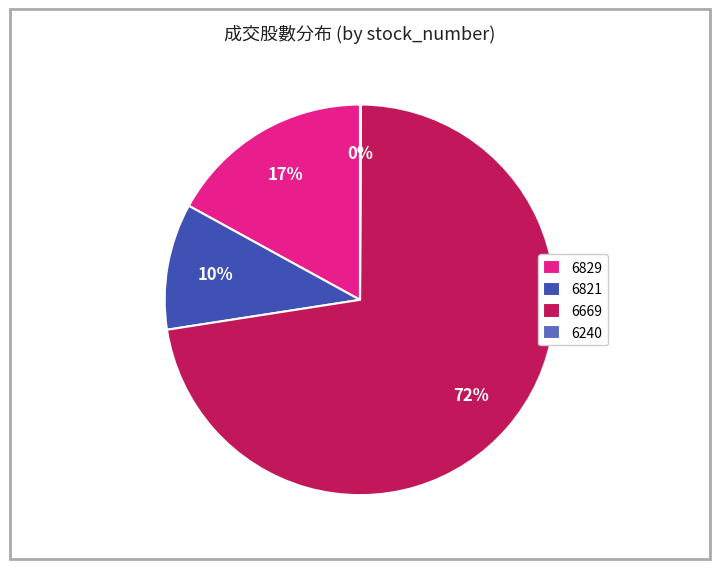

To the nearest percent, what portion does 6821 represent?

10%